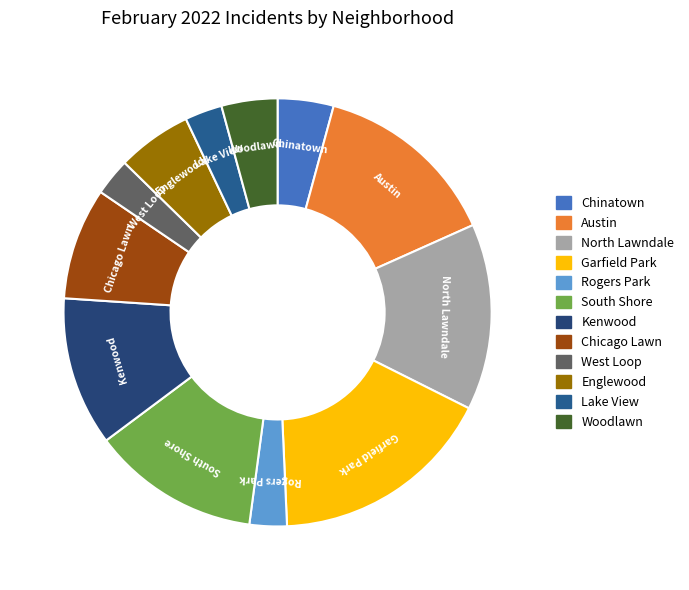

Is there any slice that represents more than half of the pie?

No